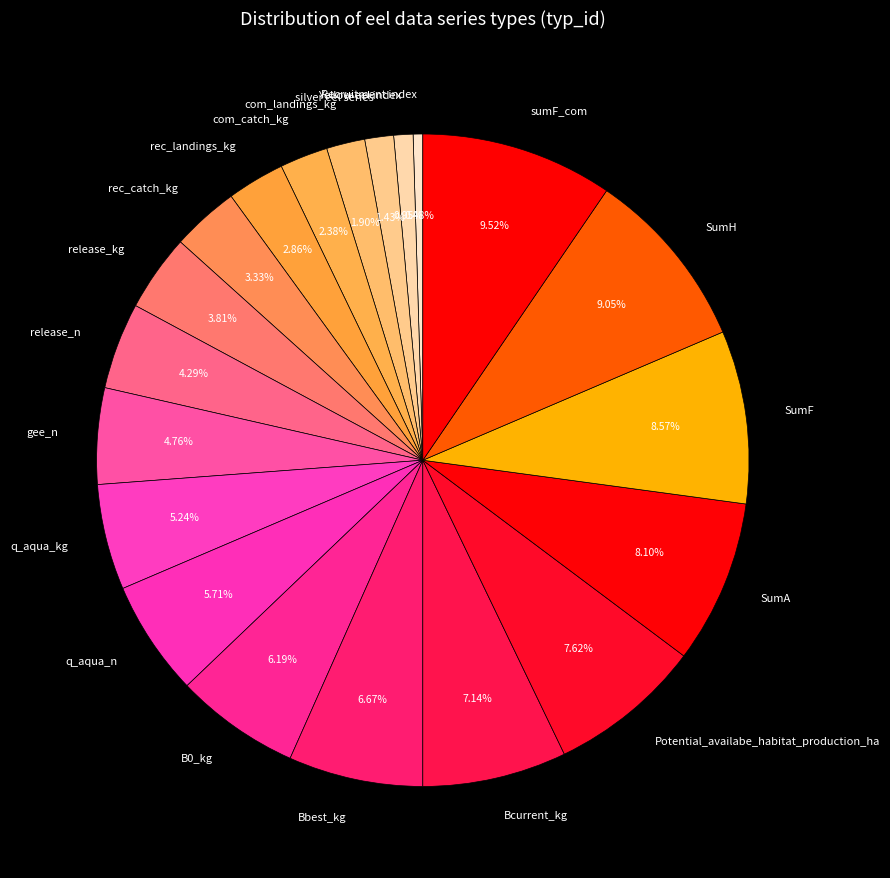

Approximately how many times larger is the value at sumF_com compared to SumH?

1.1